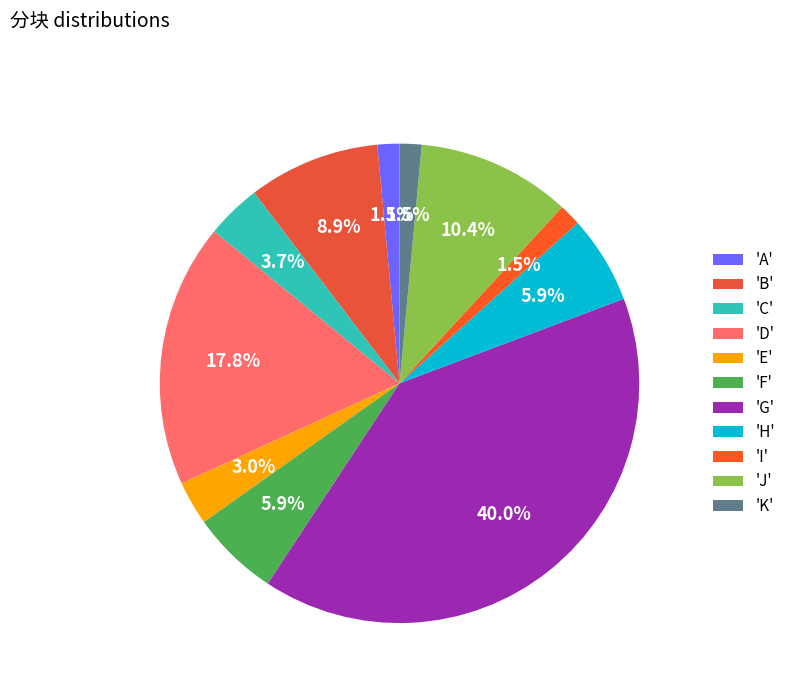

How many slices are in this pie chart?

11